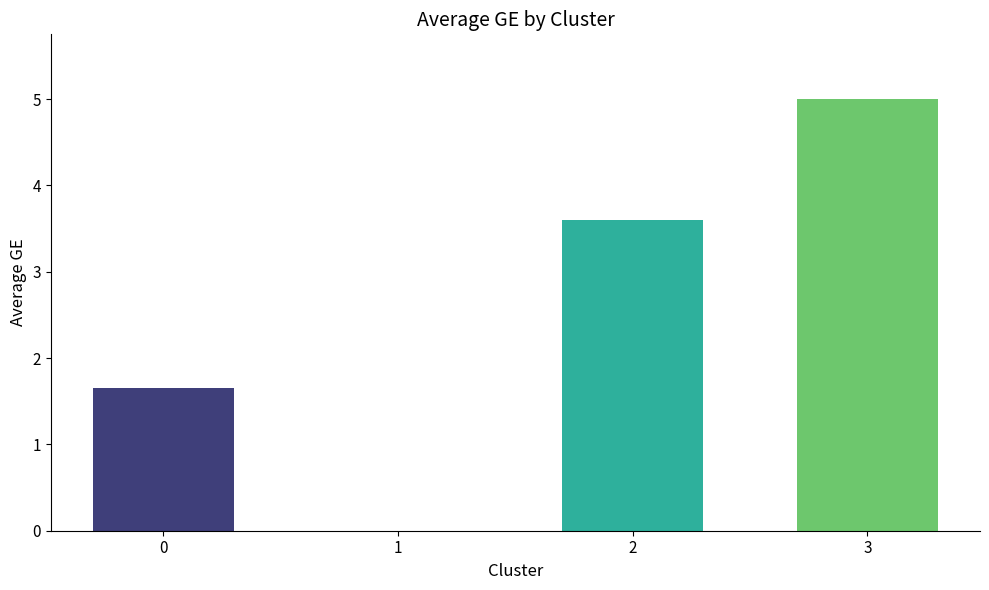

Are the bars grouped side by side (vs. stacked)?

No